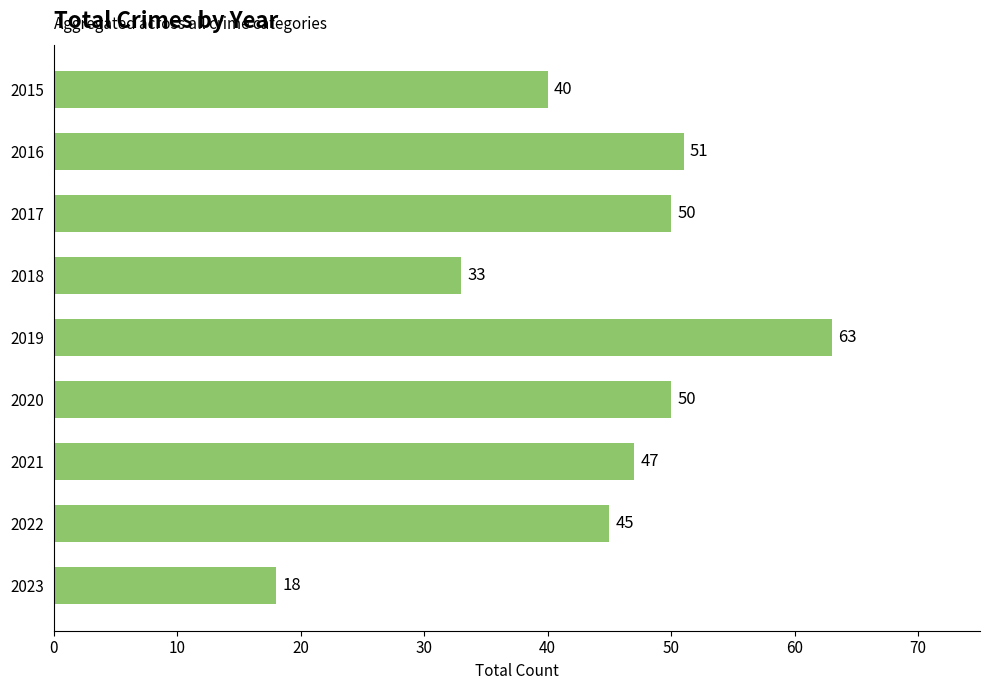

What is the value of the 8th bar from the top?

45